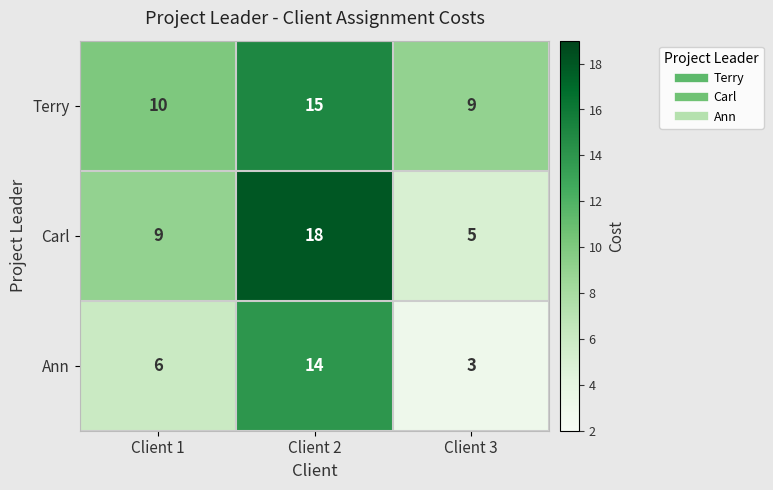

Is it true that Ann equals 3 at Client 3?

True